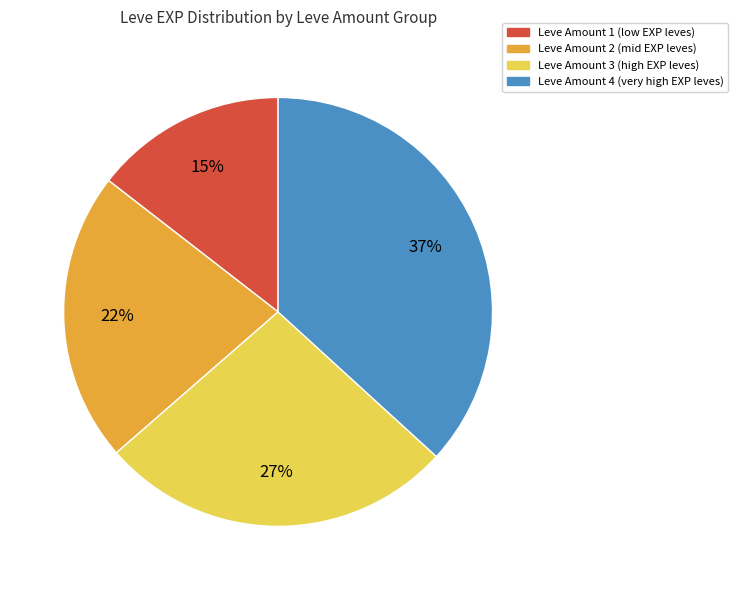

To the nearest percent, what is the average slice percentage?

25%